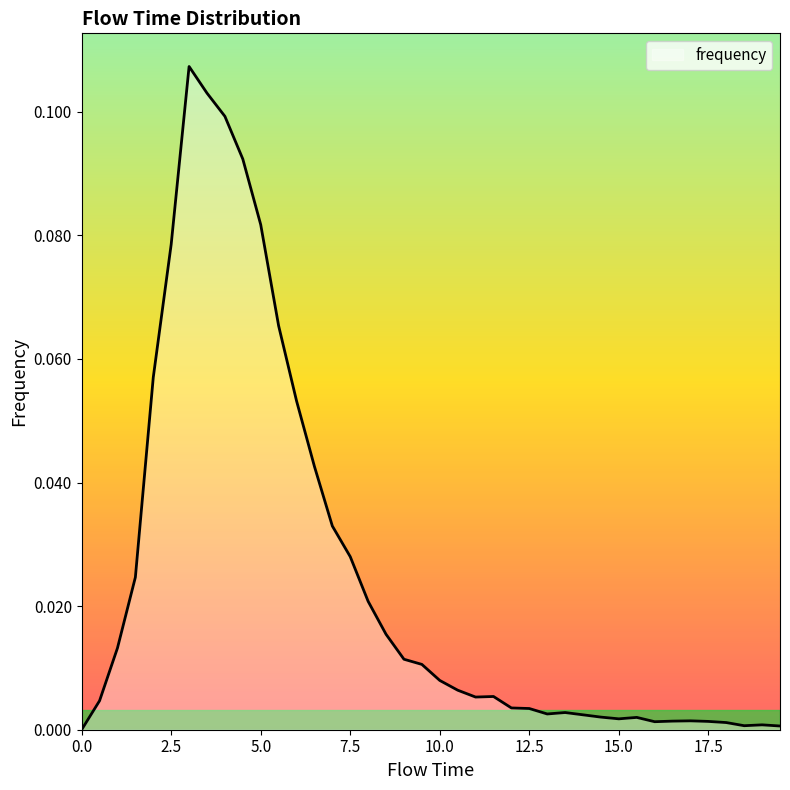

How many lines are shown in the chart?

1